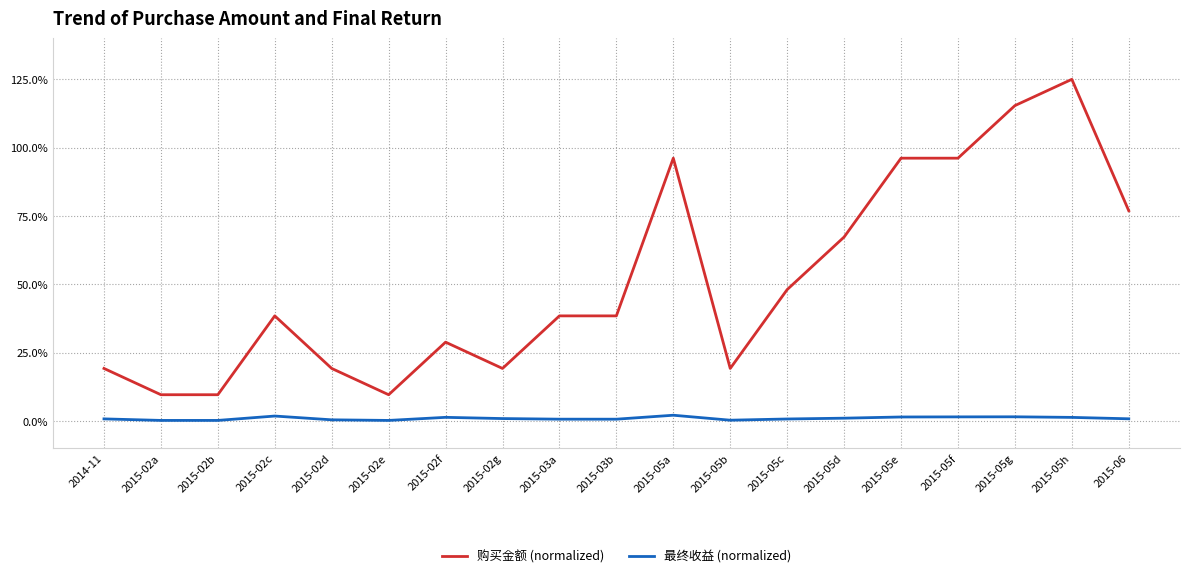

List the series in order of their peak value, lowest first.

最终收益 (normalized), 购买金额 (normalized)